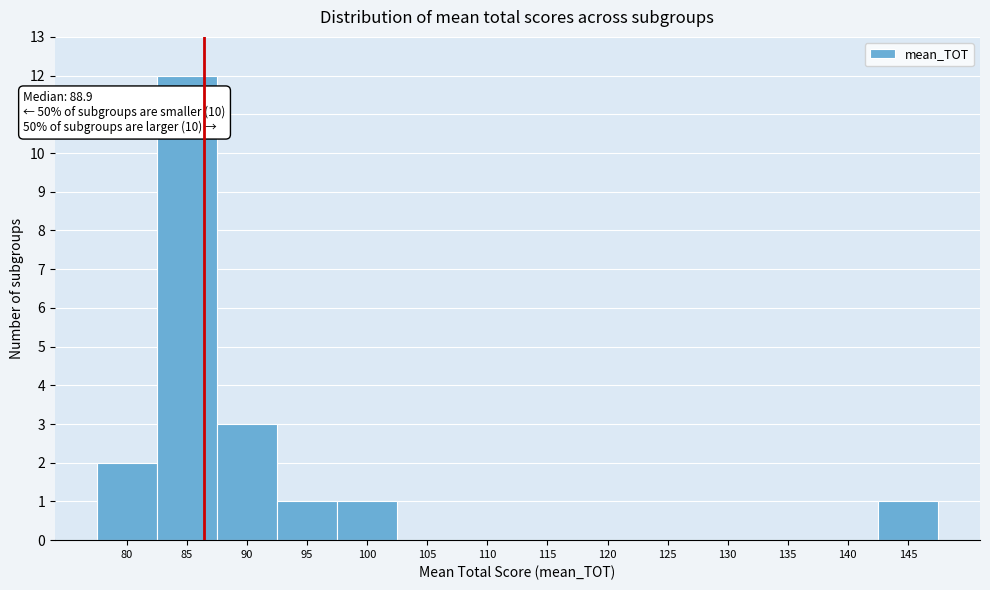

Reading left to right, transcribe all the data shown in this chart.

80=2	85=12	90=3	95=1	100=1	105=0	110=0	115=0	120=0	125=0	130=0	135=0	140=0	145=1